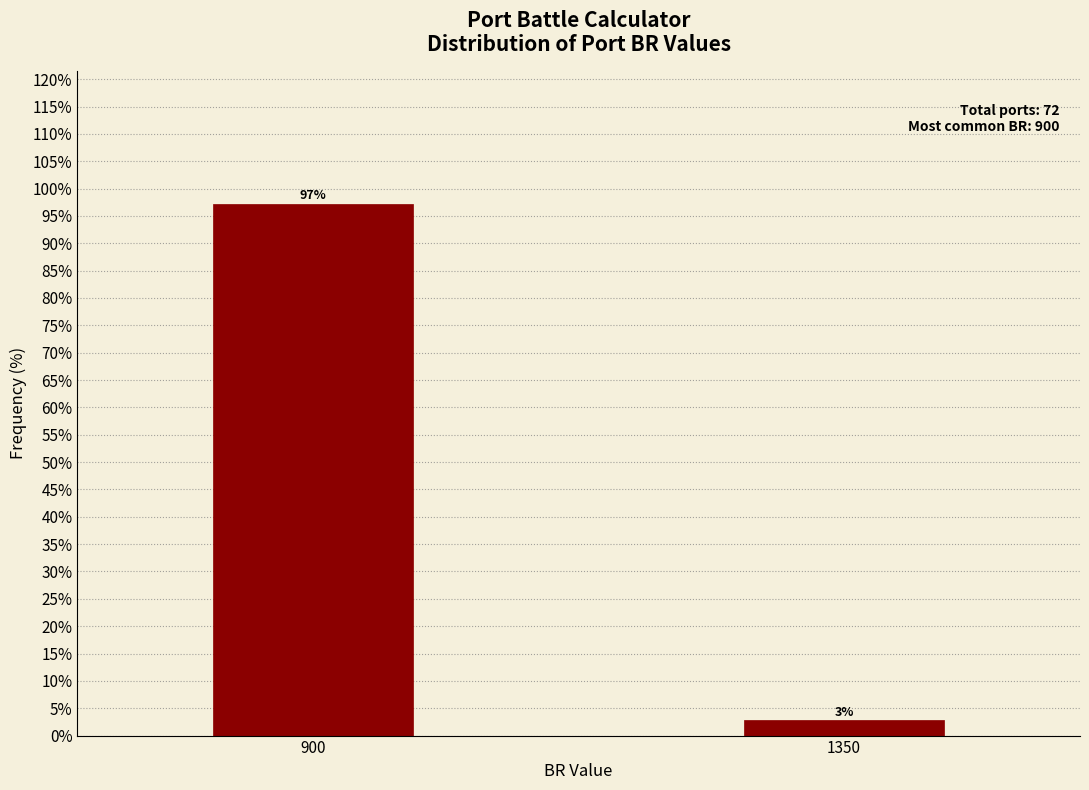

At which label does the data first exceed 97?

900